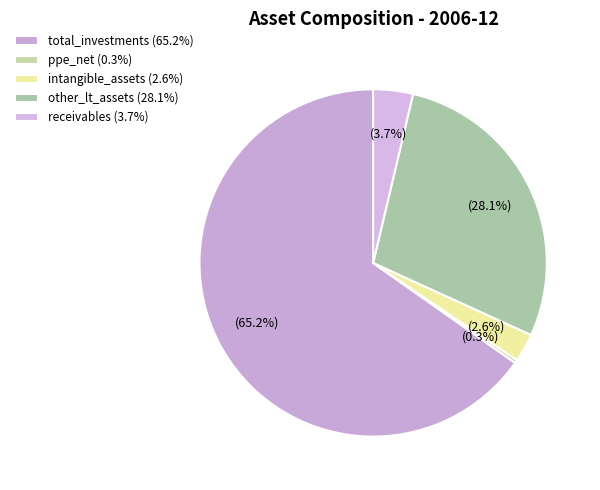

How many segments does this pie chart have?

5